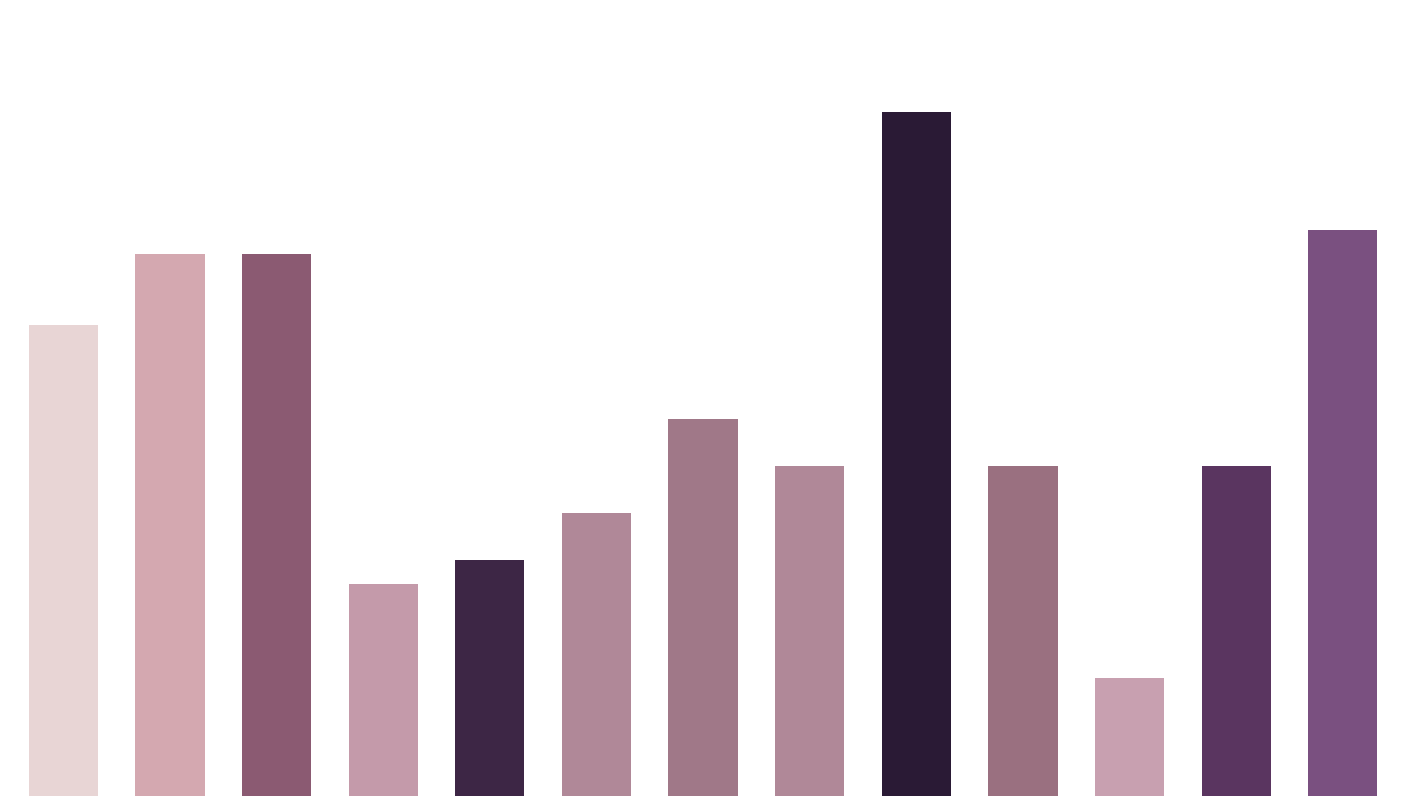

At which label is the value closest to 0?

10